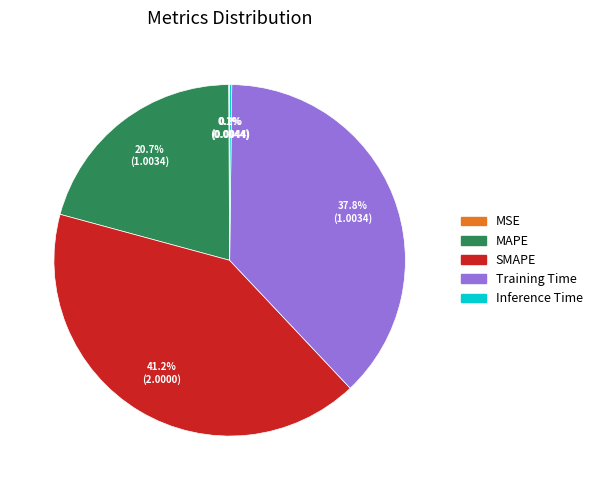

Is there a majority slice in this chart?

No